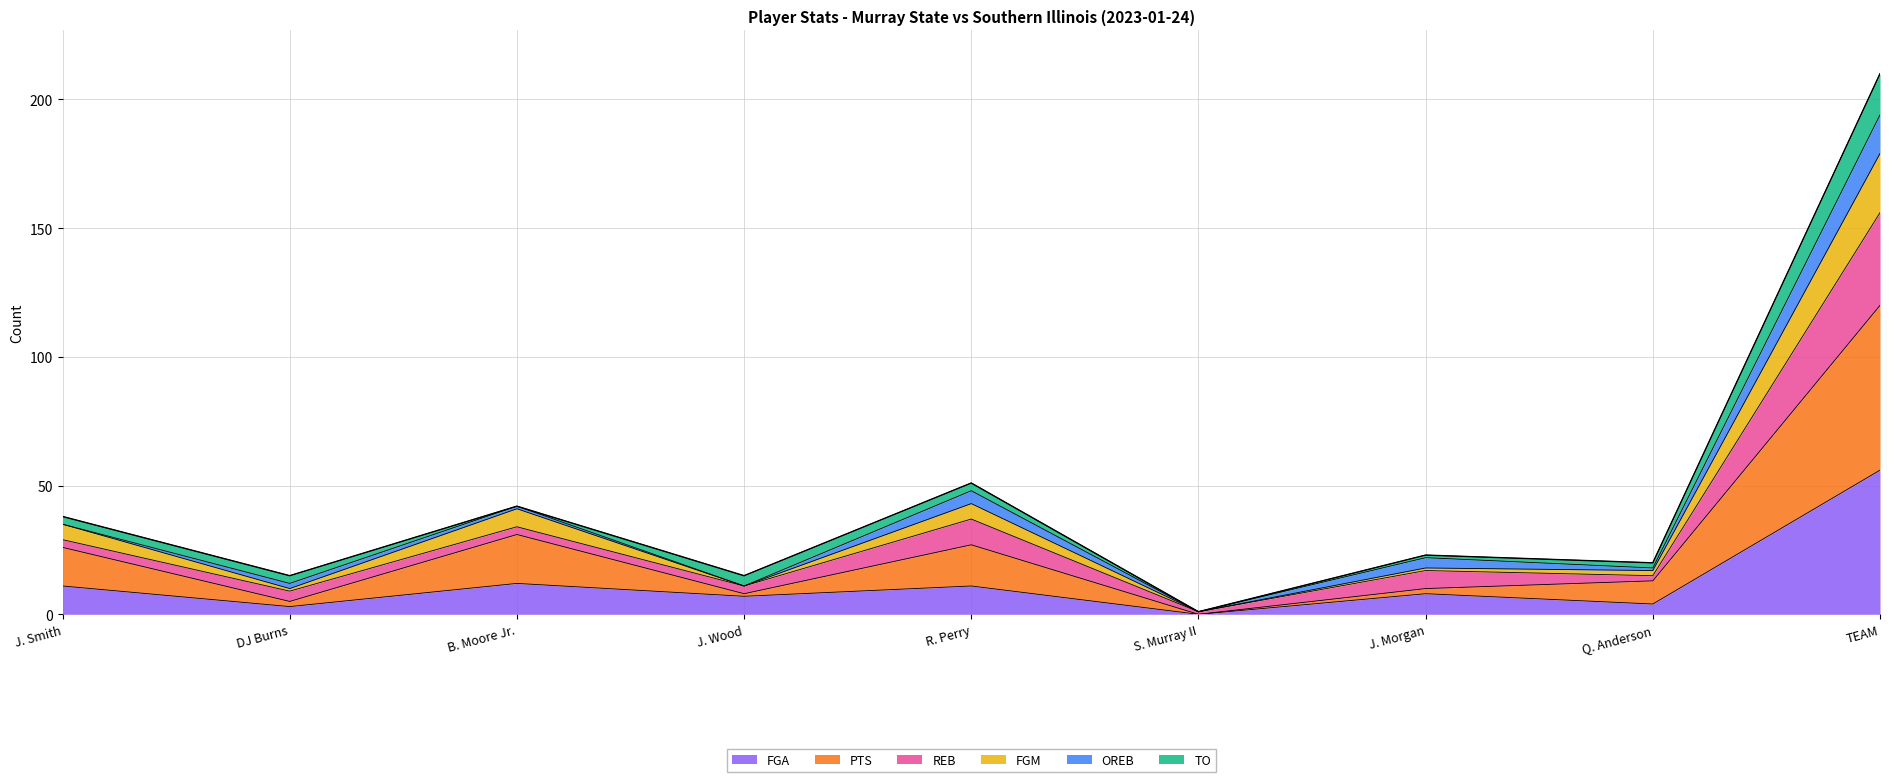

What are all the series names shown in the legend?

FGA, PTS, REB, FGM, OREB, TO